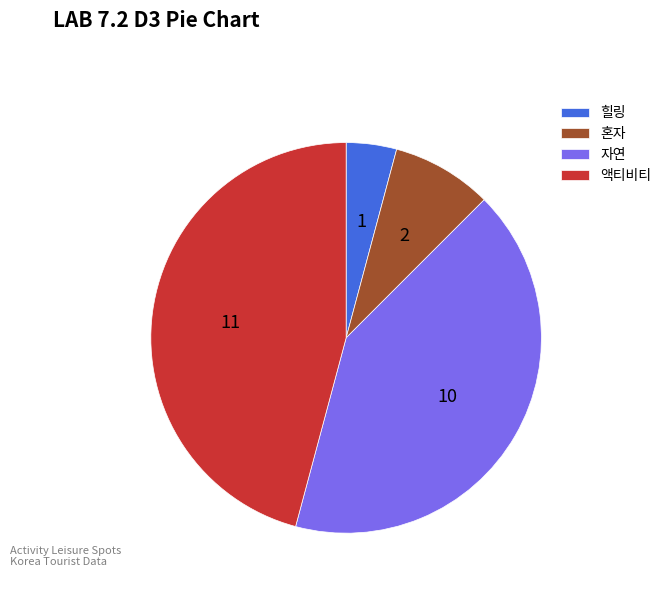

Is there any slice that represents more than half of the pie?

No